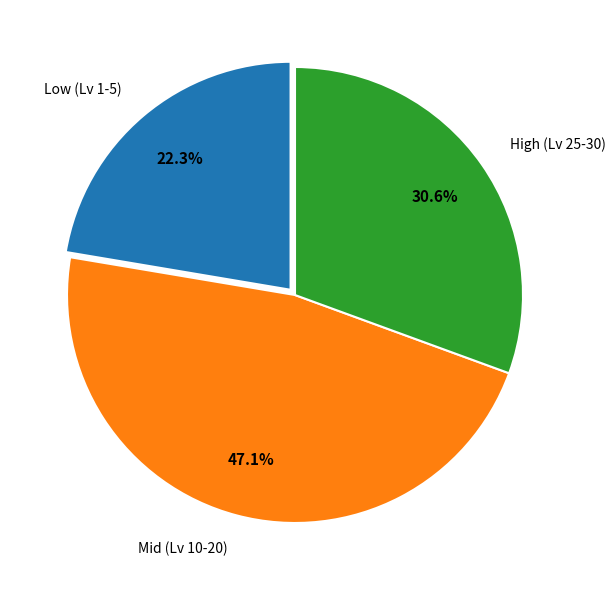

How much of the chart is everything except Low (Lv 1-5)?

77.7%